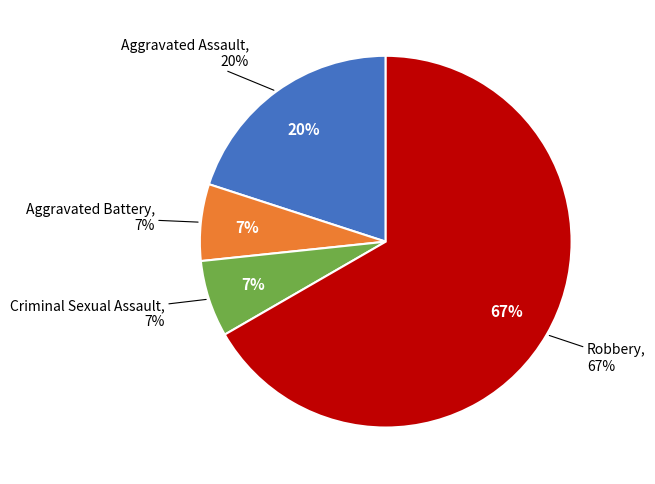

How many segments does this pie chart have?

4